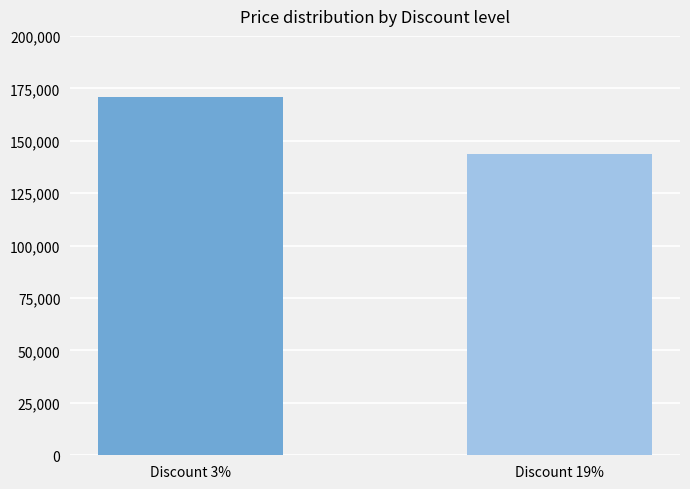

What is the sum of the values at Discount 3% and Discount 19%?

314900